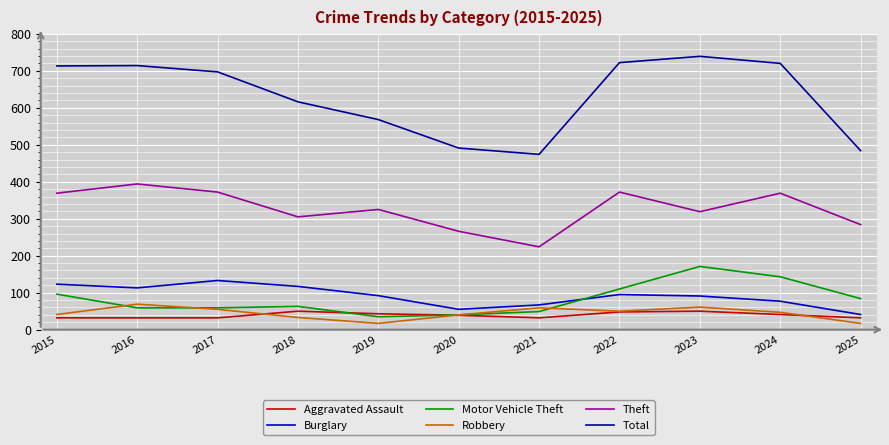

Which series has the largest total across all categories?

Total